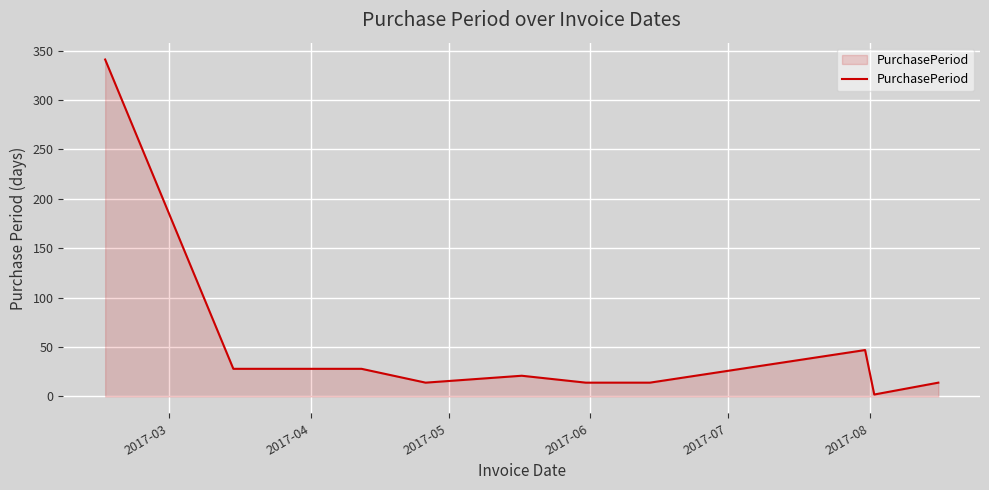

Reading right to left, what are all the values shown in this chart?

14	2	47	14	14	21	14	28	28	341